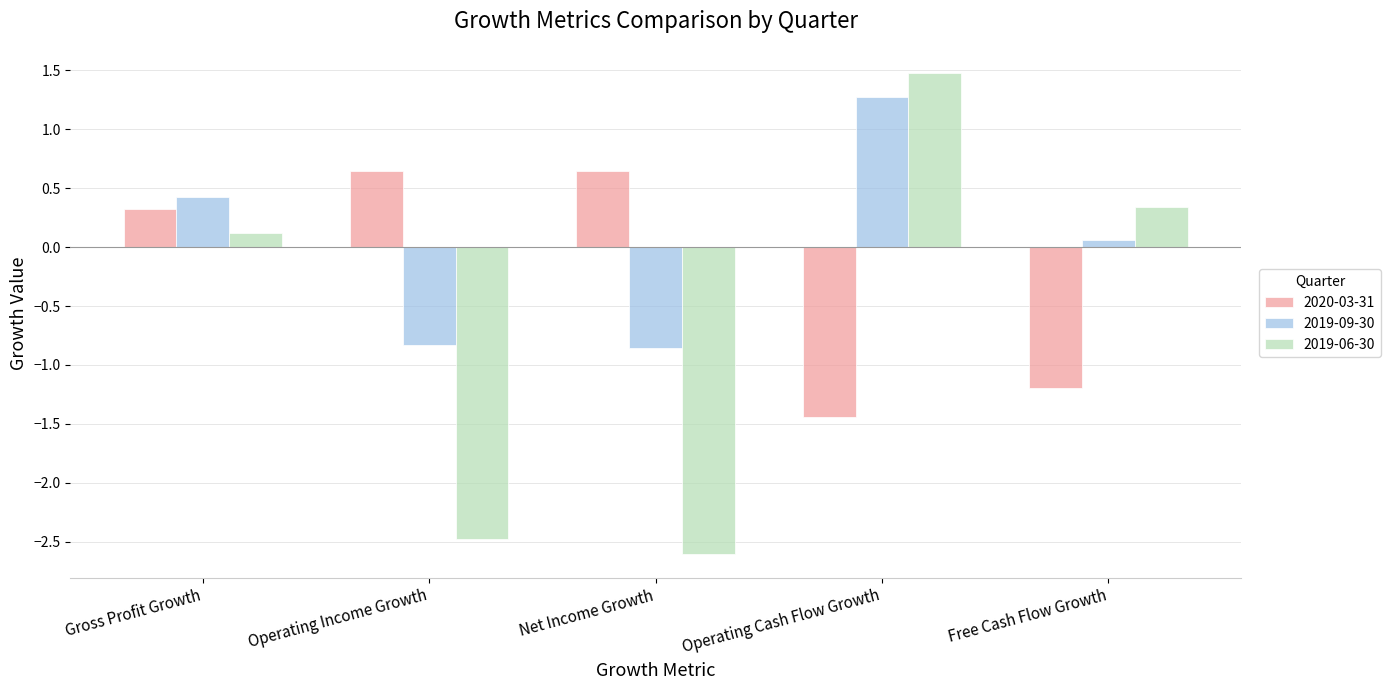

What is the difference between the second highest and second lowest values in the 2019-09-30 series?

1.3